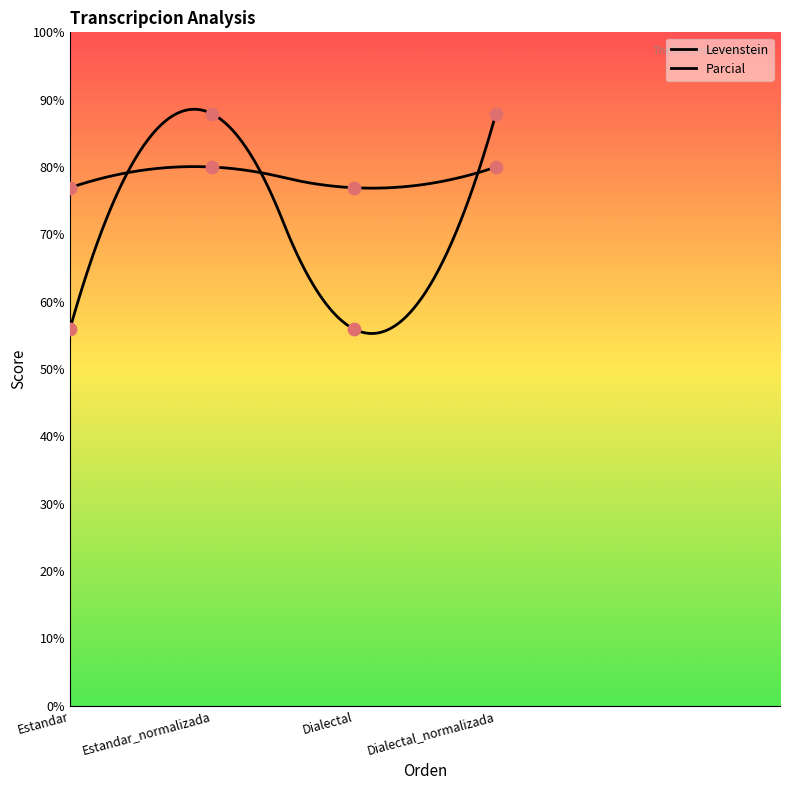

Is the value of Parcial at Estandar_normalizada greater than the value of Levenstein at Dialectal_normalizada?

Yes